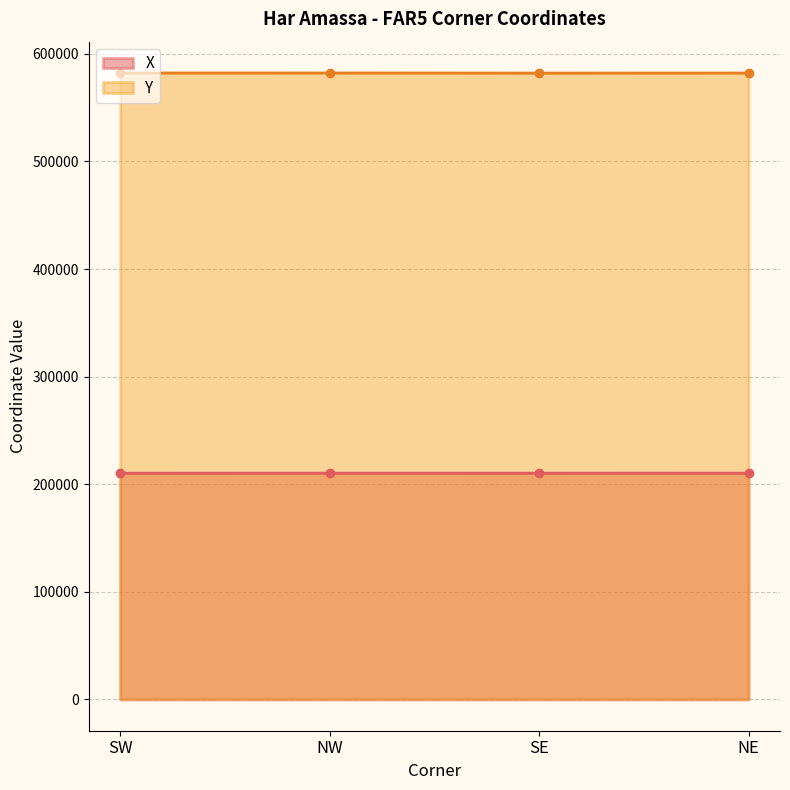

What position from the left is SW?

1